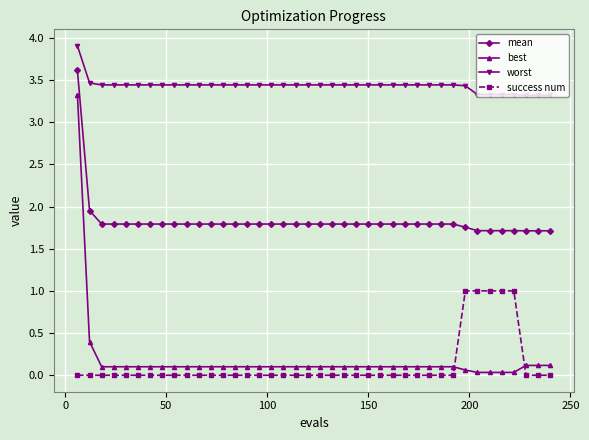

Which series has the largest range (max minus min)?

best